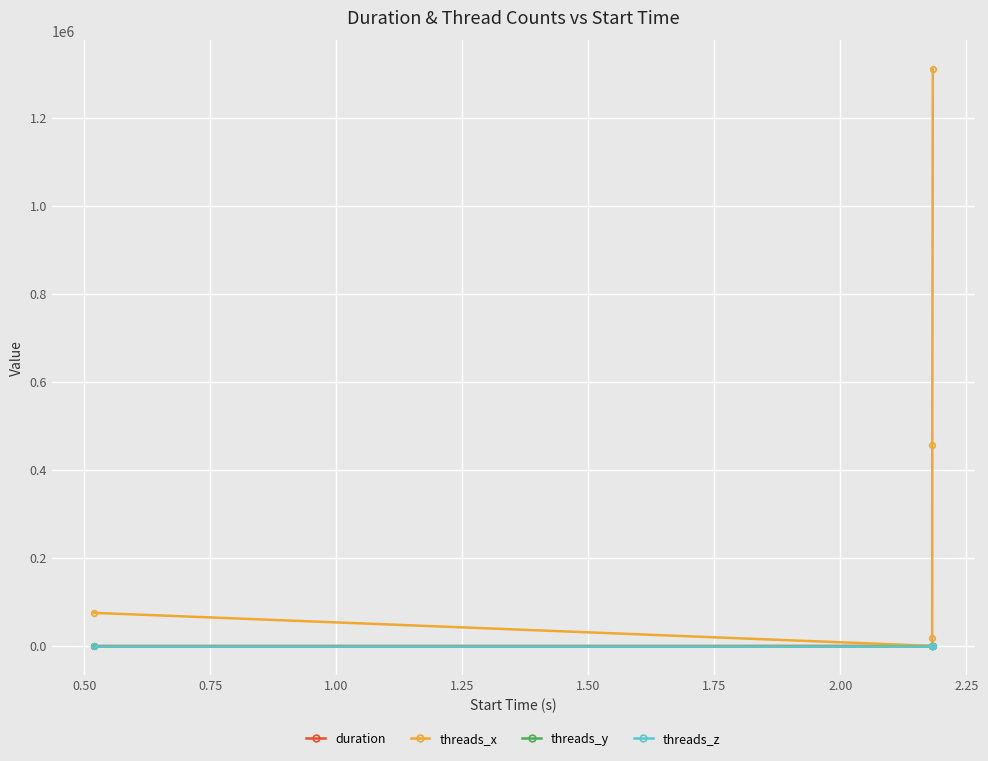

What are all the series names shown in the legend?

duration, threads_x, threads_y, threads_z